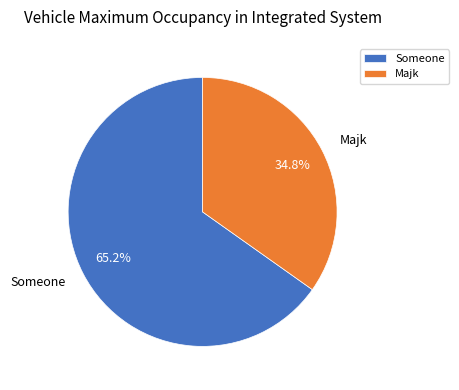

To the nearest percent, what percentage of the pie is Majk?

35%